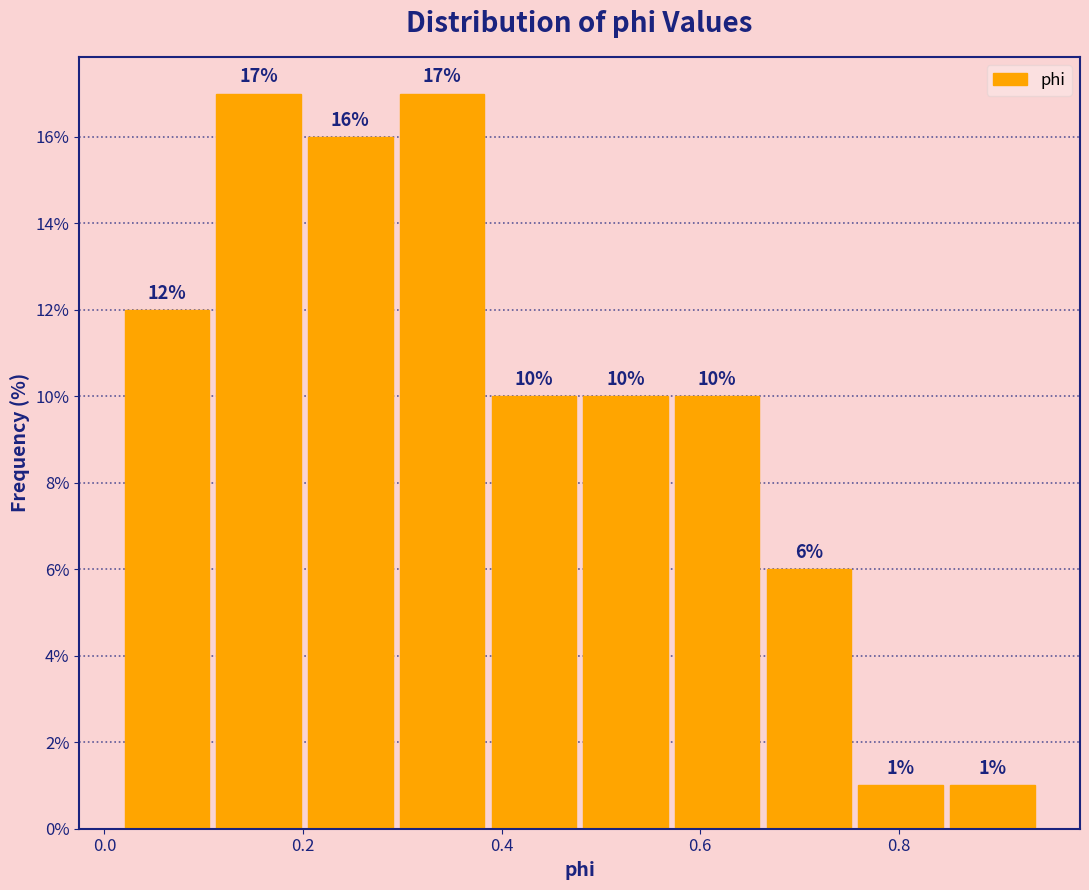

Reading left to right, transcribe this chart: for each bar, give the range it covers on the x-axis and its height. The bar edges are not printed on the chart, so give them approximately, as read against the axis.

0.02 to 0.10: 12
0.10 to 0.20: 17
0.20 to 0.30: 16
0.30 to 0.38: 17
0.38 to 0.48: 10
0.48 to 0.58: 10
0.58 to 0.66: 10
0.66 to 0.76: 6
0.76 to 0.84: 1
0.84 to 0.94: 1